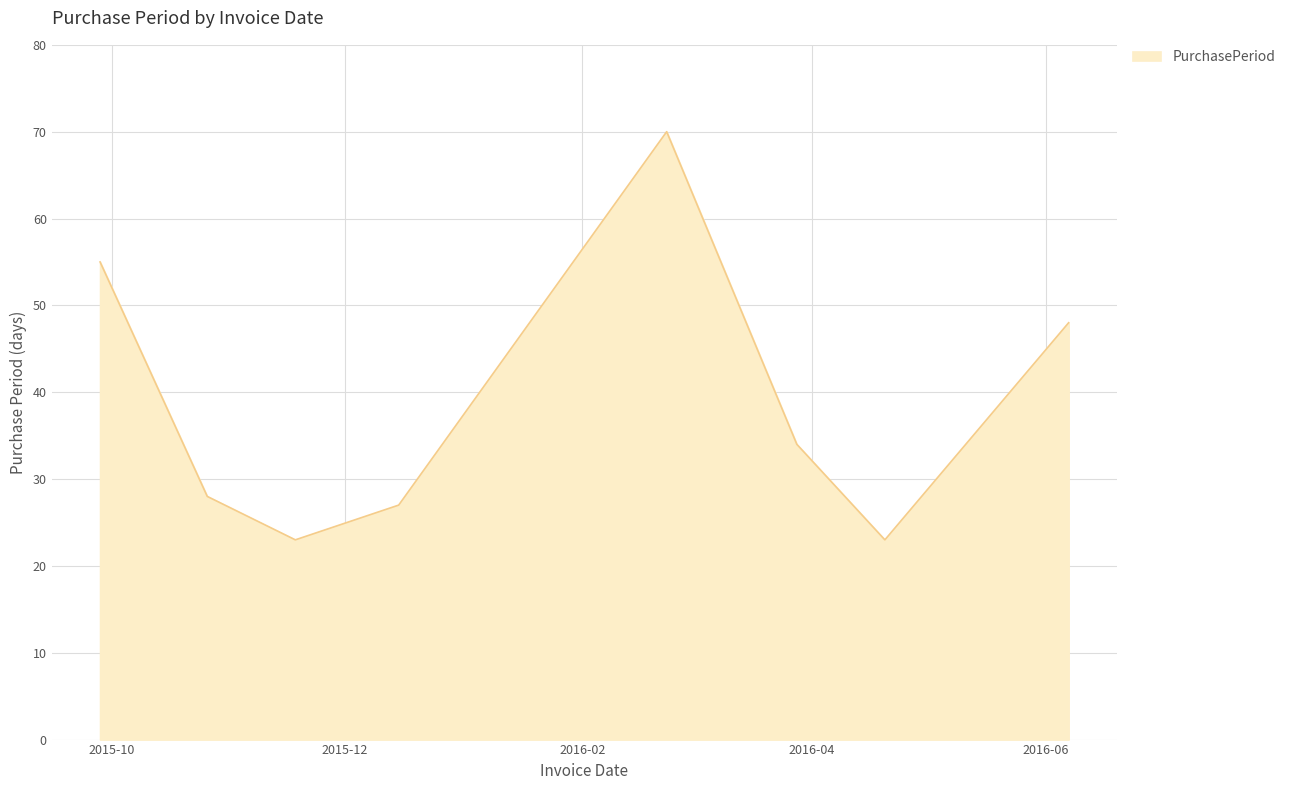

What is the sum of all values?

308